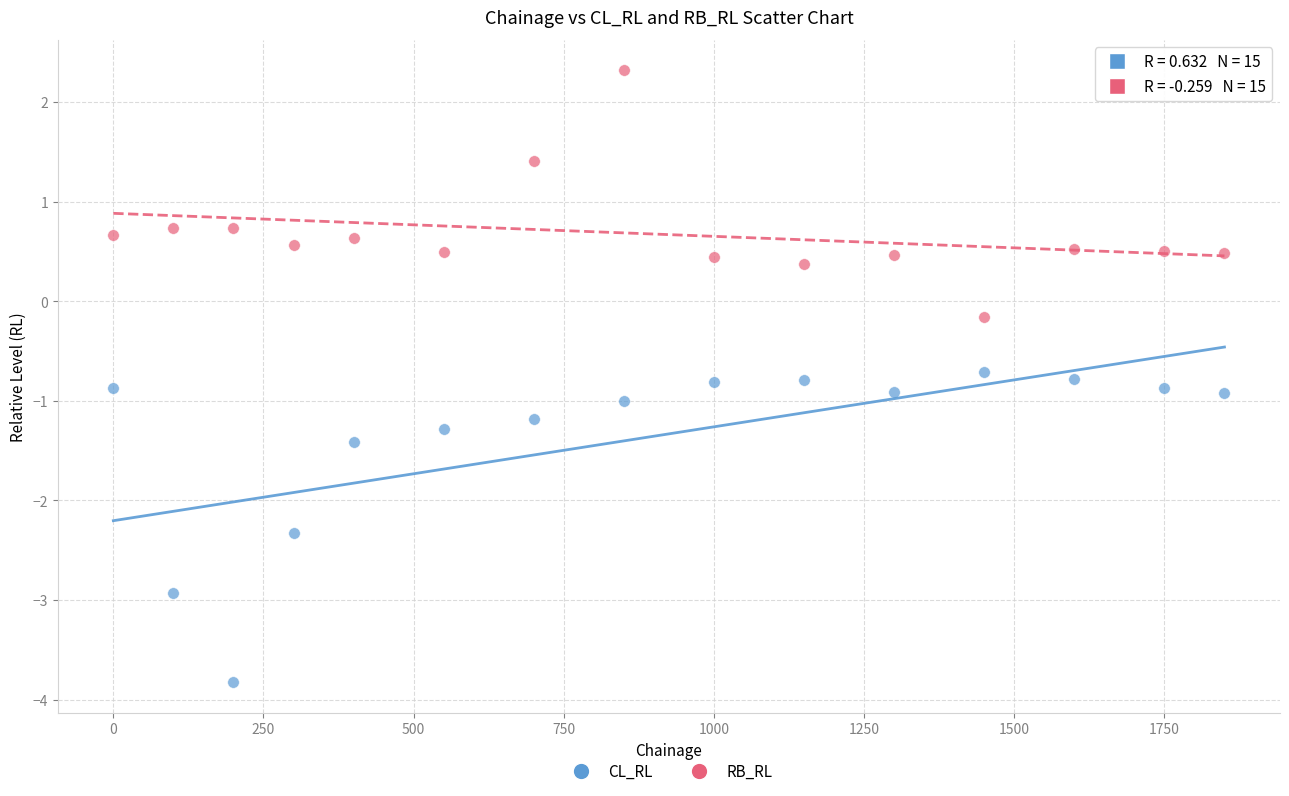

Which series has the largest Y range (max minus min)?

CL_RL